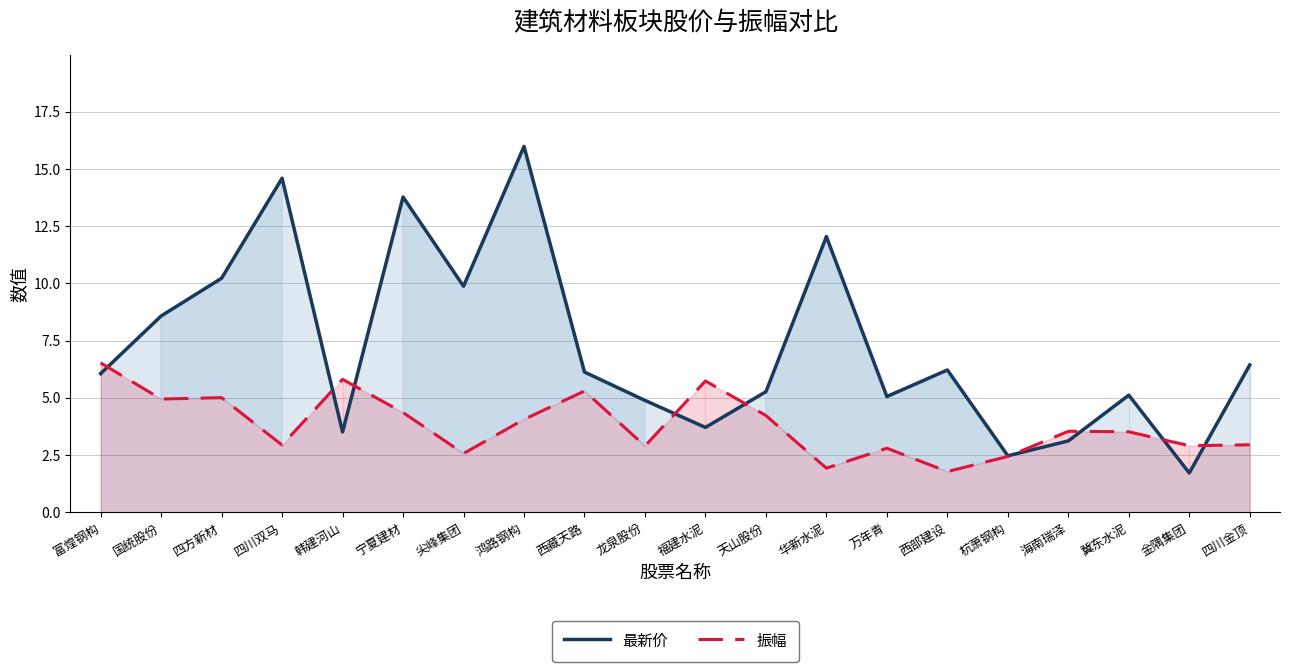

Between 西藏天路 and 华新水泥, which series saw the biggest shift?

最新价